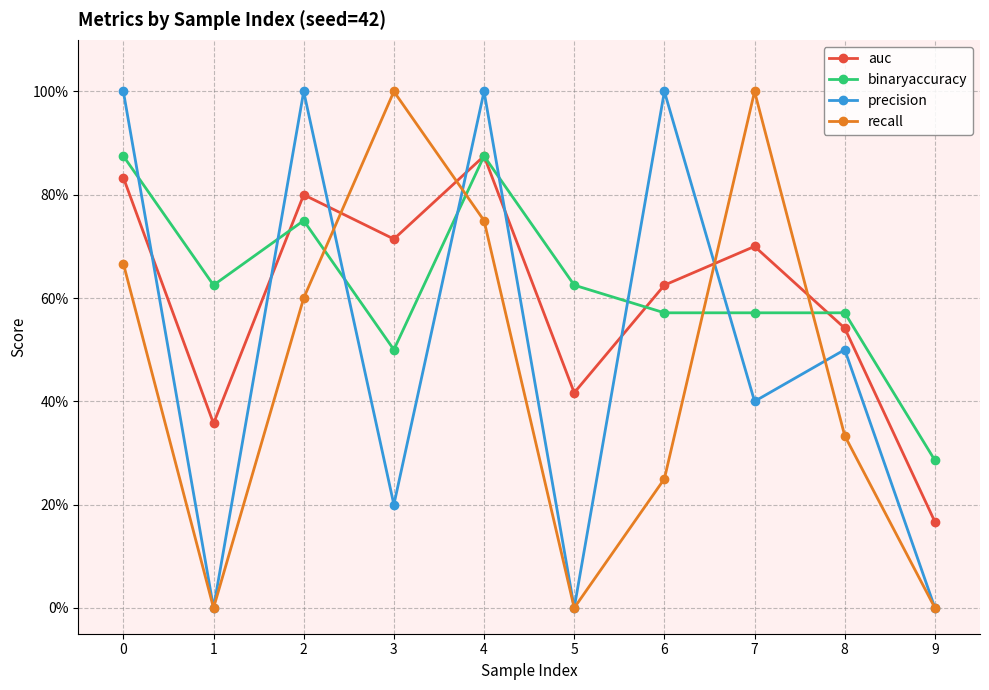

At which label is auc closest to 0?

9